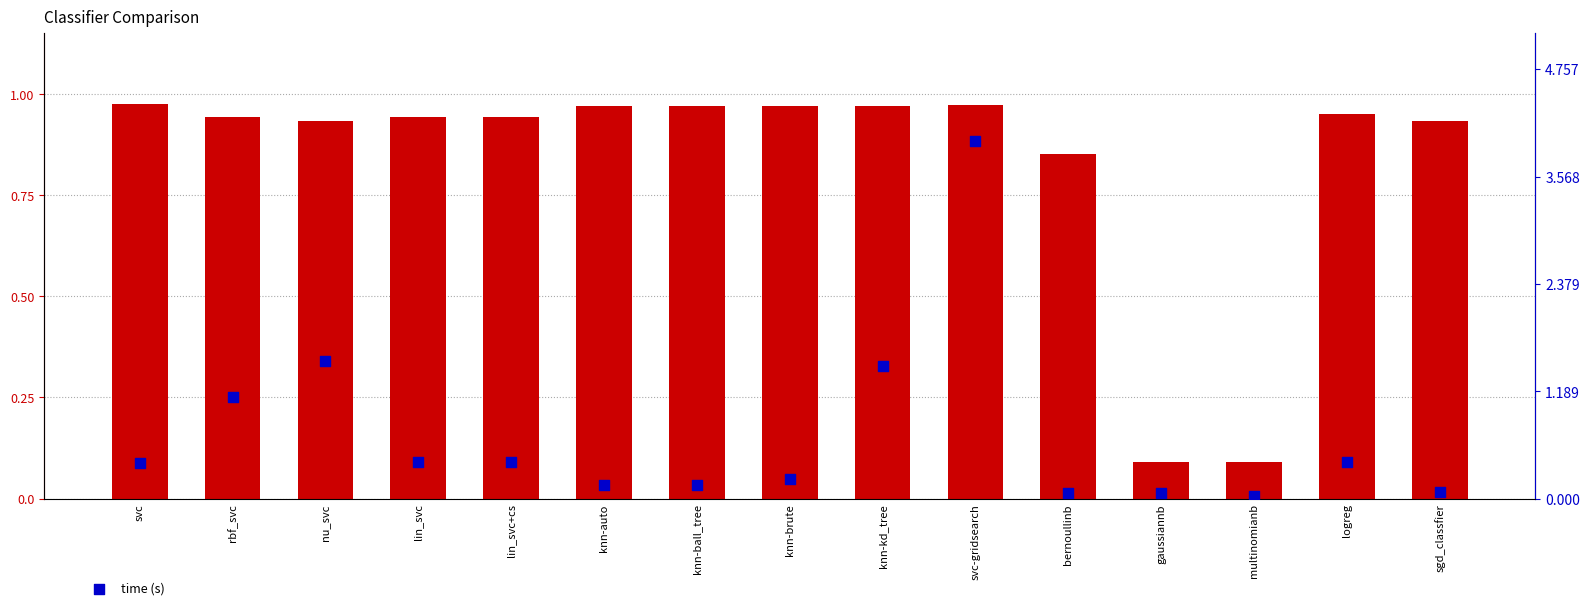

Which series contains the highest Y value?

time (s)